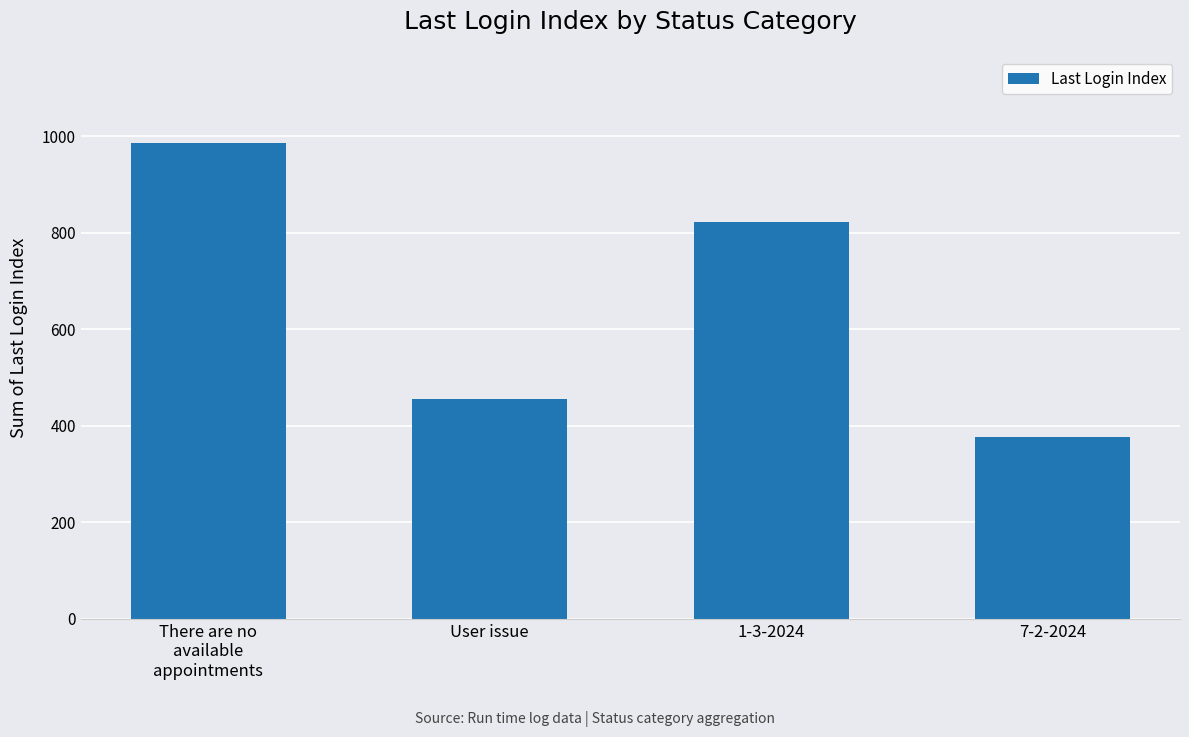

Rank the categories by value from lowest to highest.

7-2-2024, User issue, 1-3-2024, There are no
available
appointments